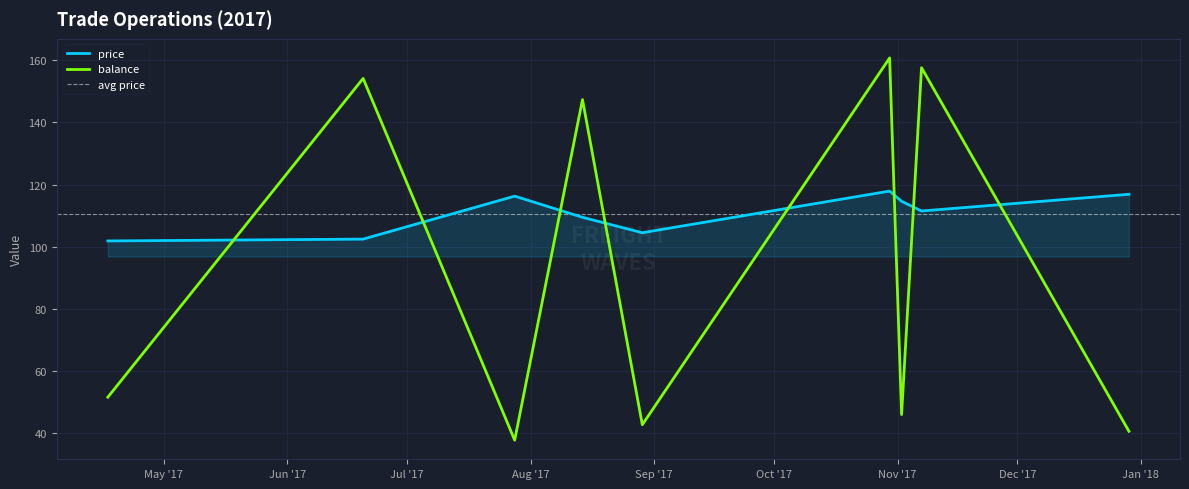

What is the highest value of the balance series?

160.8